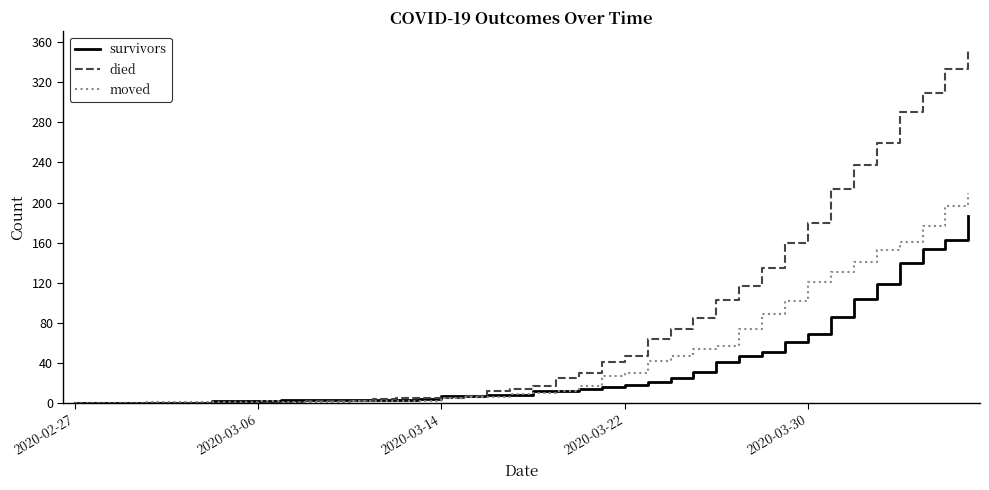

What is the average value of the died series?

78